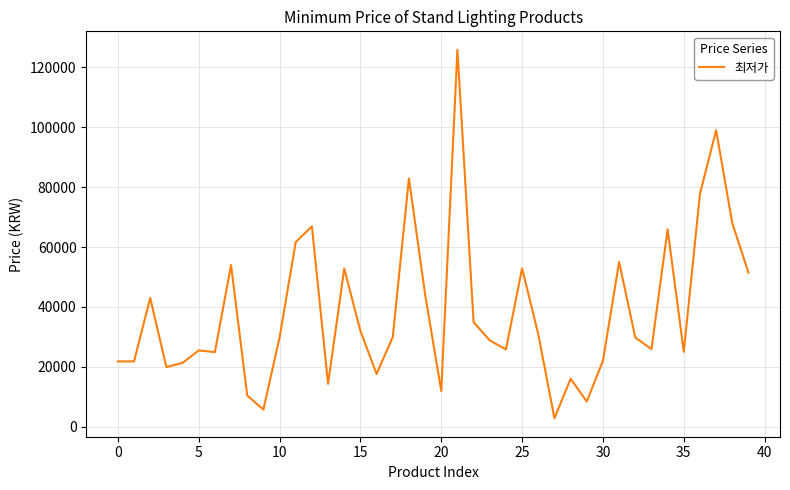

What is the maximum value shown in the chart?

125900